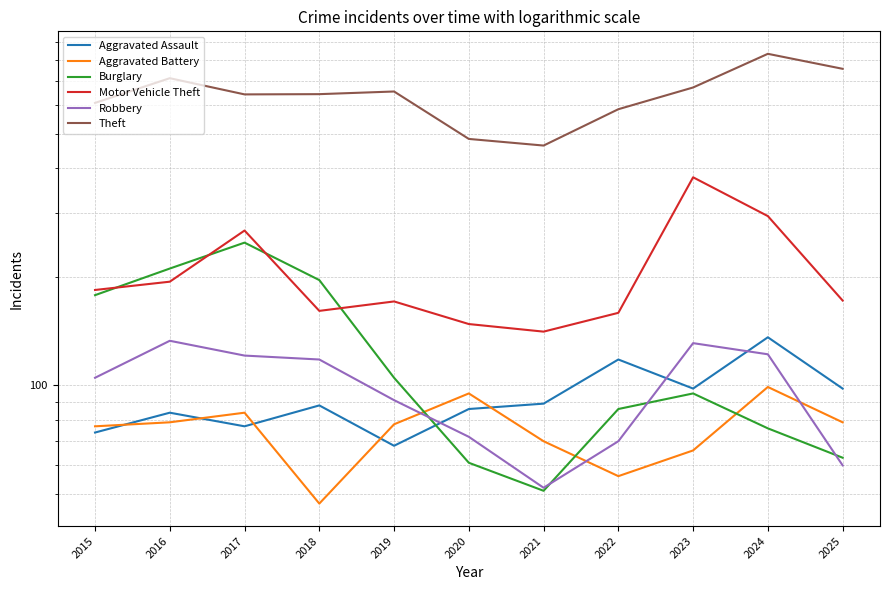

List the series in order of their peak value, highest first.

Theft, Motor Vehicle Theft, Burglary, Aggravated Assault, Robbery, Aggravated Battery